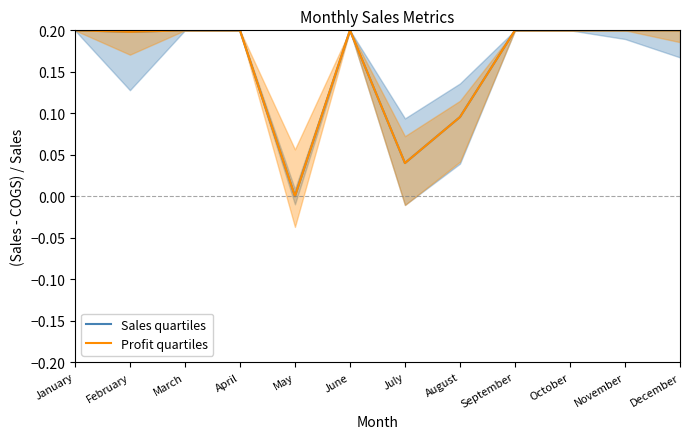

True or false: Profit quartiles and Sales quartiles intersect in this chart.

False